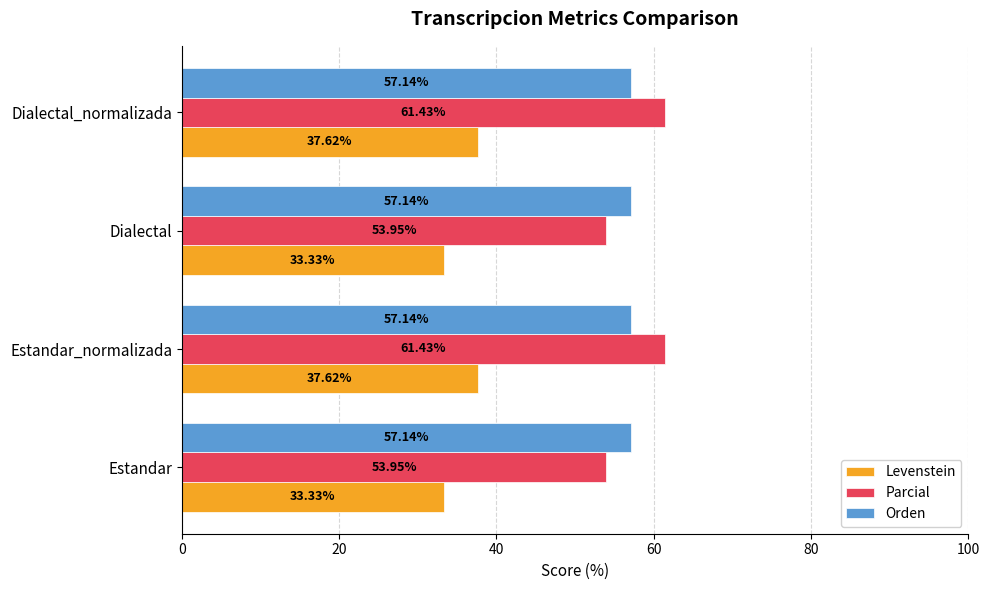

Rank the series by their maximum value, from lowest to highest.

Levenstein, Orden, Parcial